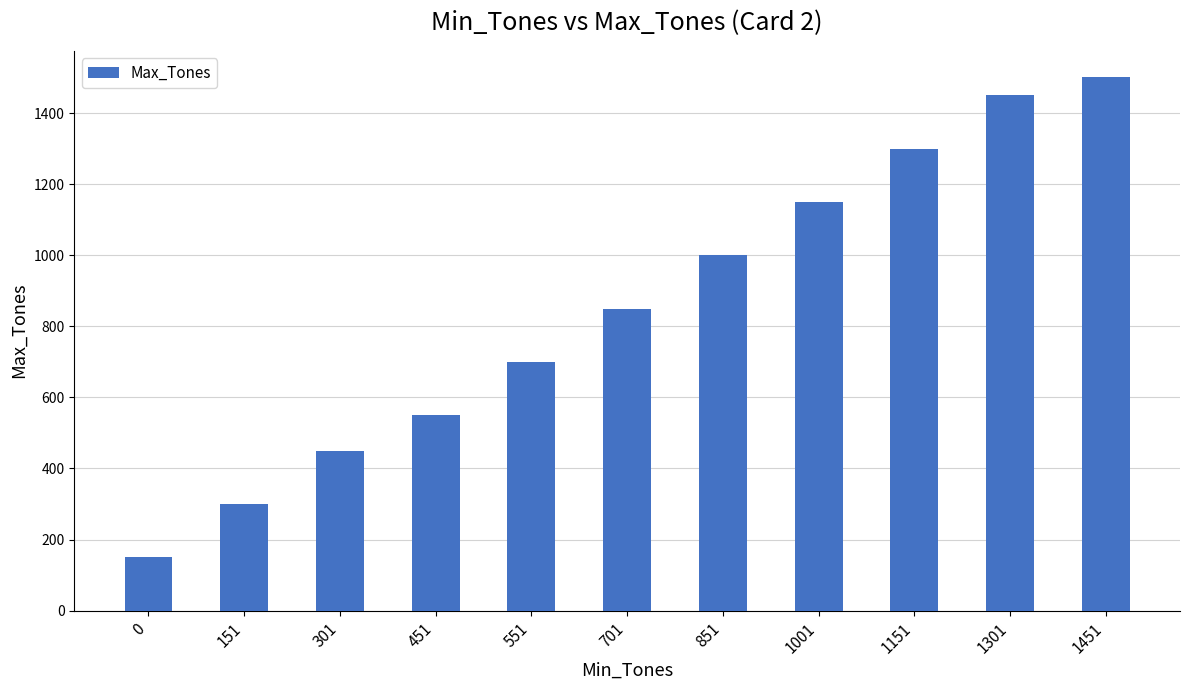

What is the value of the 2nd bar from the left?

300